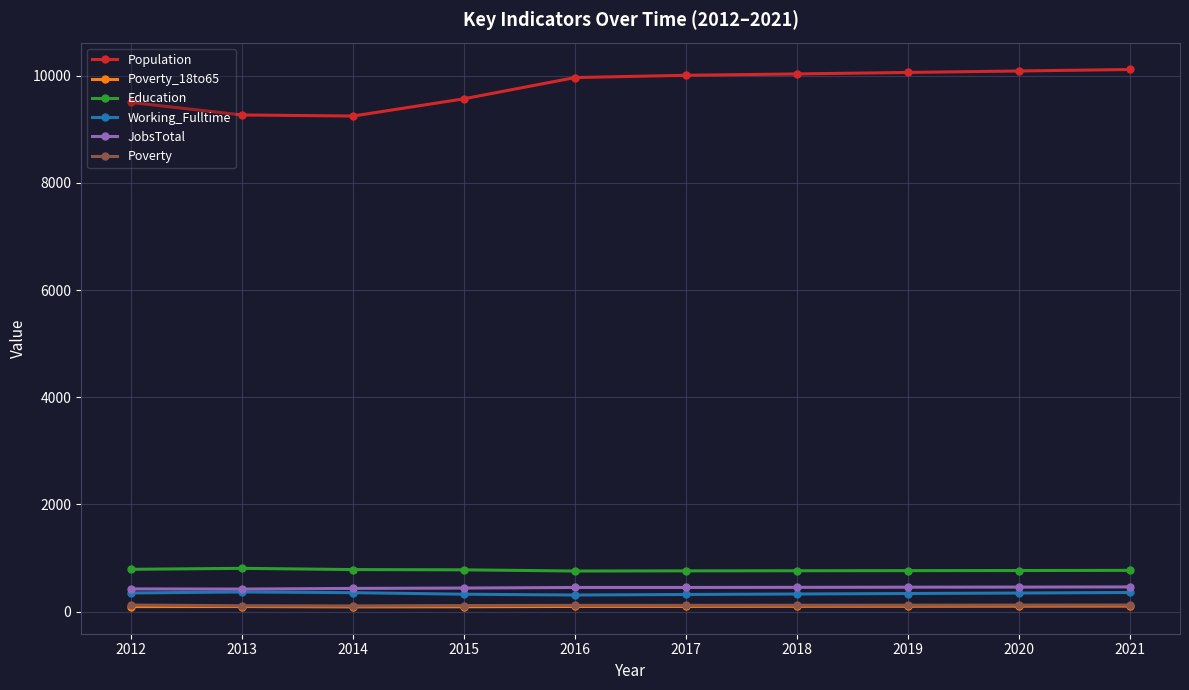

What is the maximum value shown in the chart?

10119